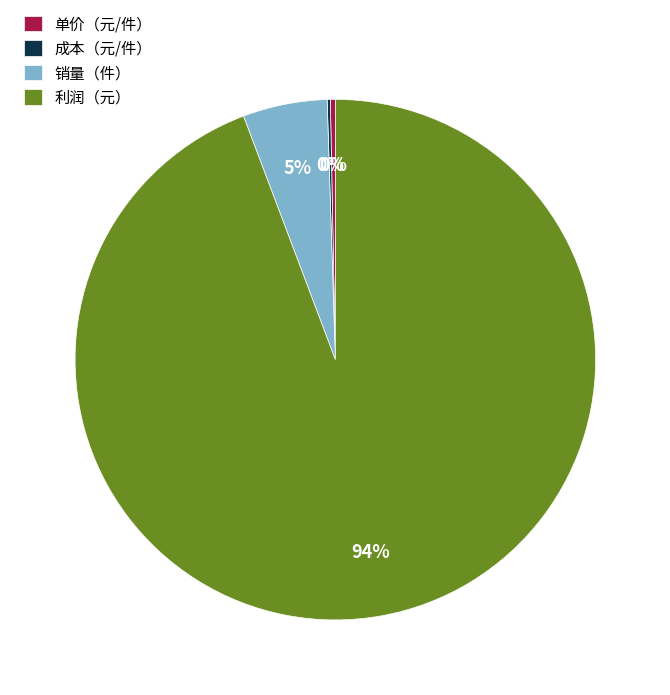

Is the sum of 利润（元） and 销量（件） greater than half?

Yes